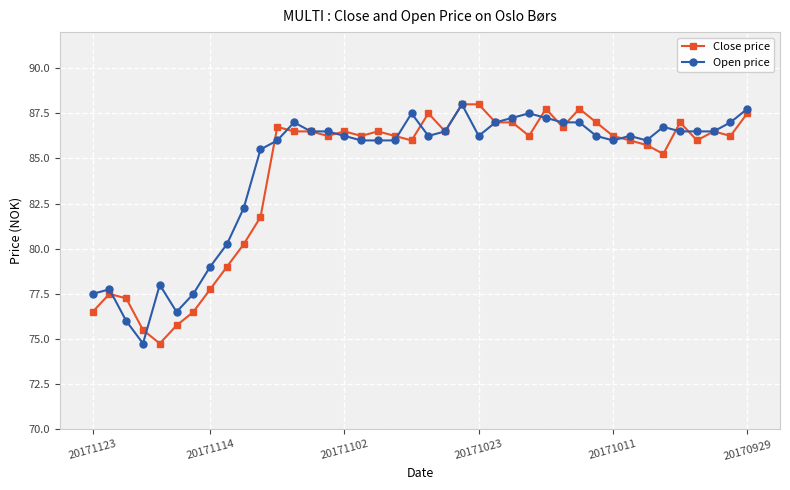

What is the greatest value displayed?

88.0